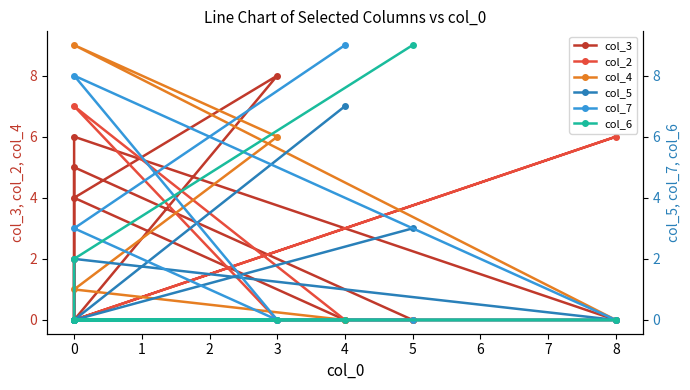

True or false: col_5 and col_7 cross at least once.

False